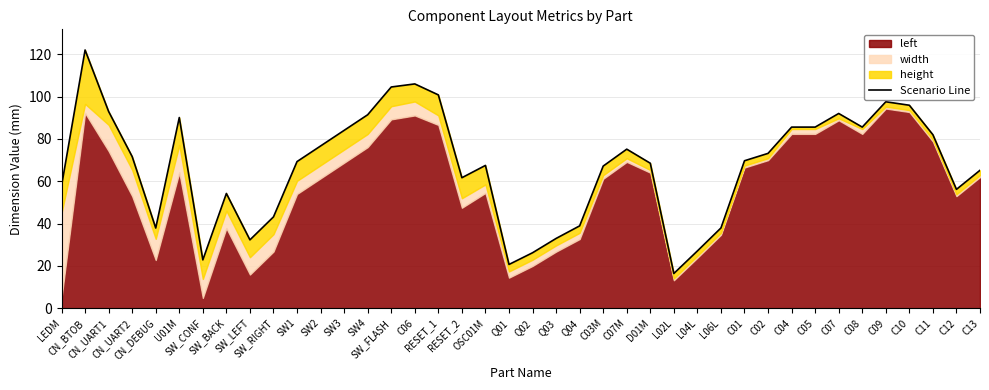

How many lines are shown in the chart?

1